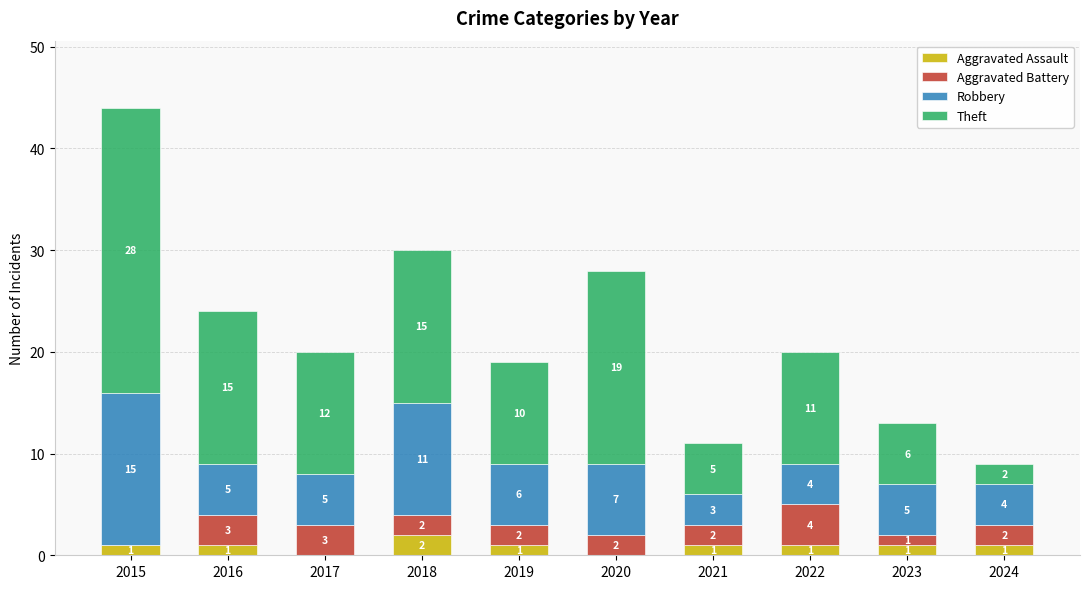

What is the total value across all series at 2020?

28